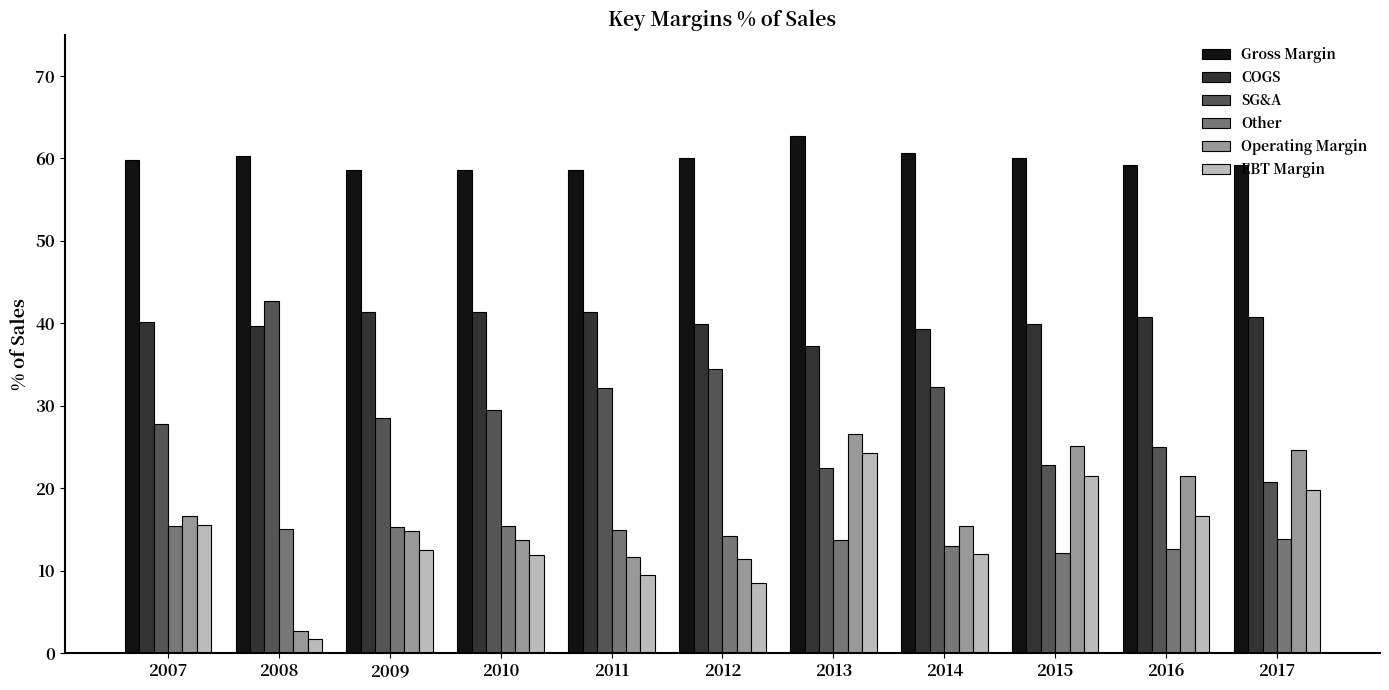

Count the number of categories in the chart.

11